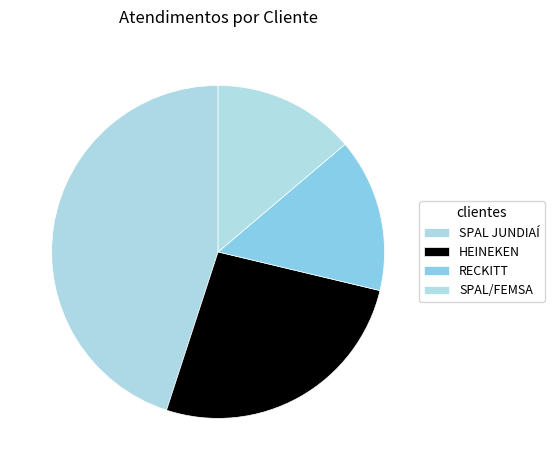

Combined, what portion of the pie is HEINEKEN and SPAL JUNDIAÍ?

71.3%